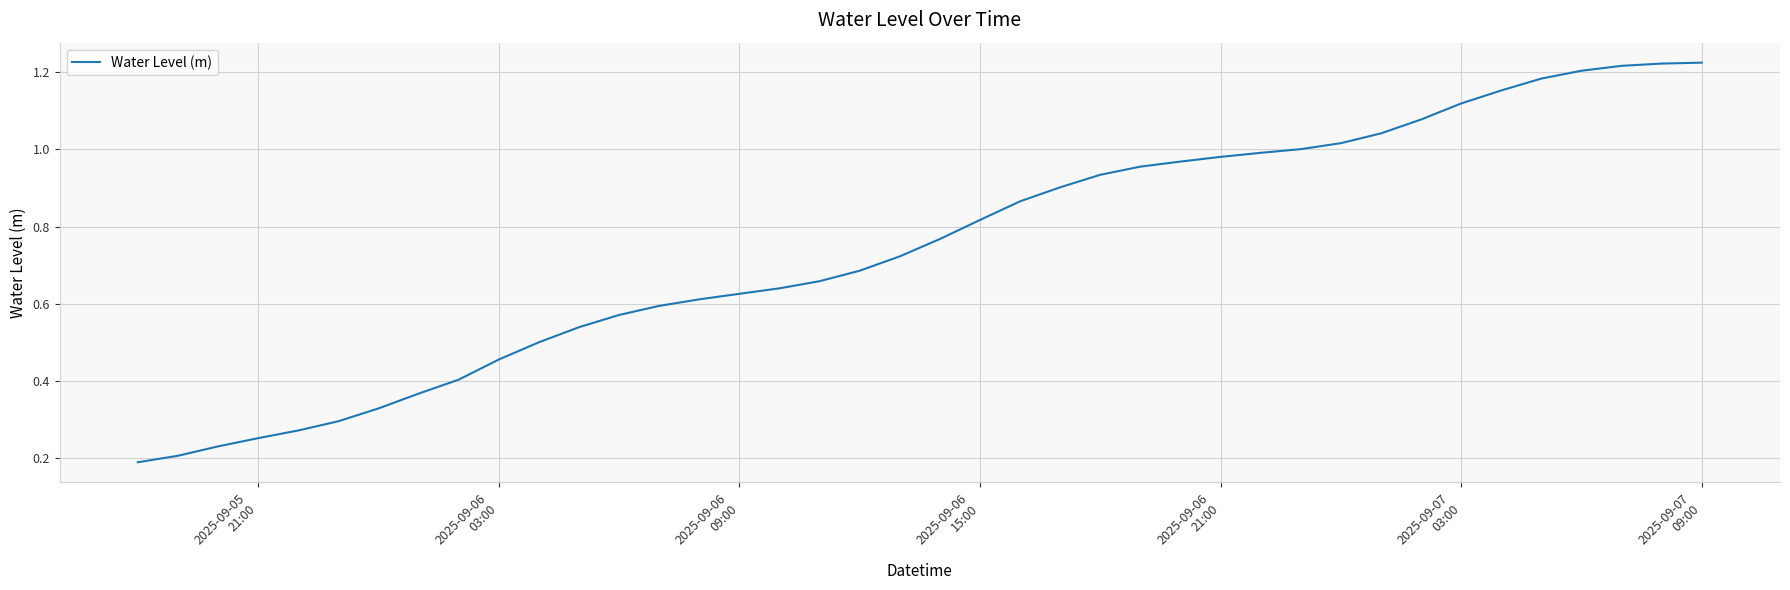

Which label corresponds to the smallest value in the chart?

2025-09-05
21:00